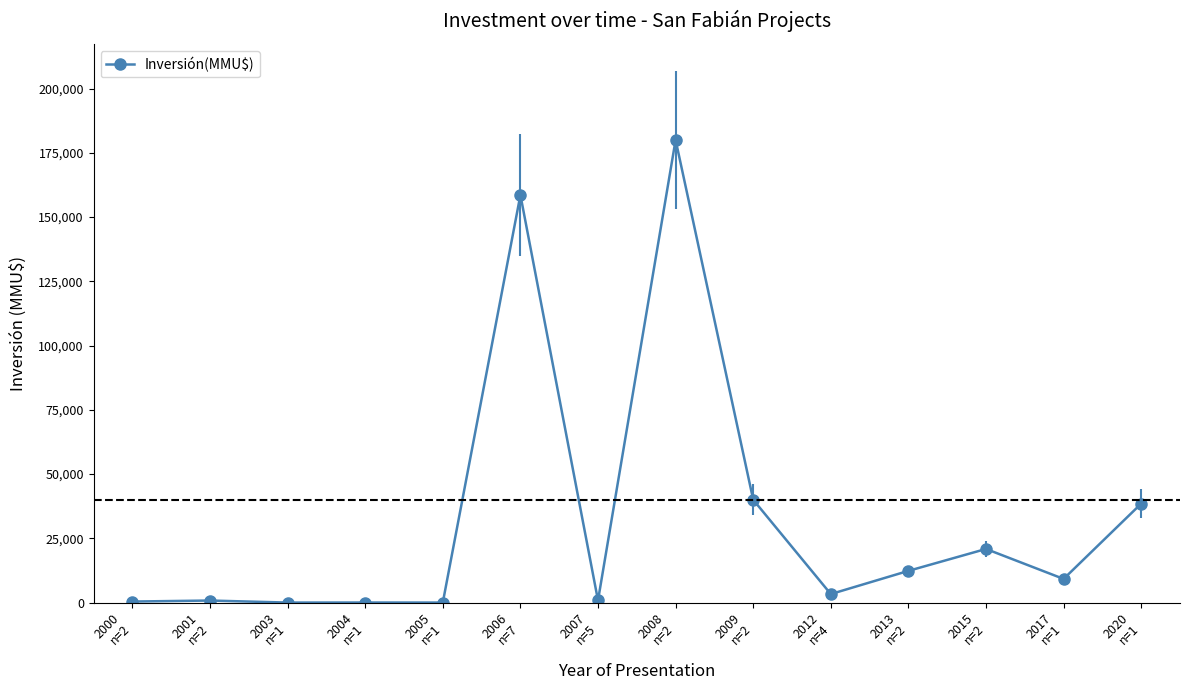

What is the greatest value displayed?

180000